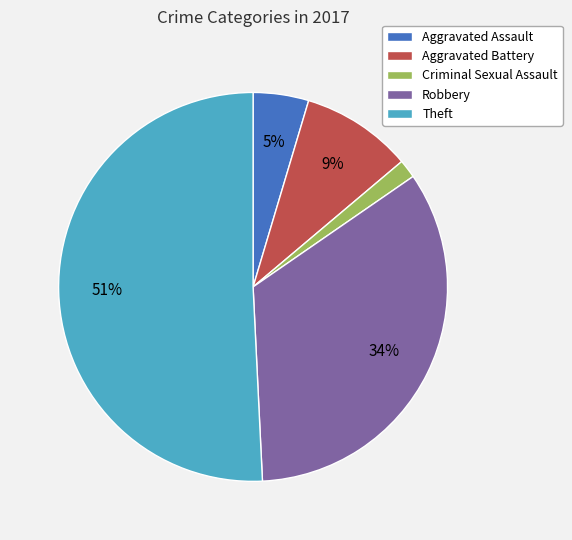

Is it true that Theft is 51% of the pie?

True